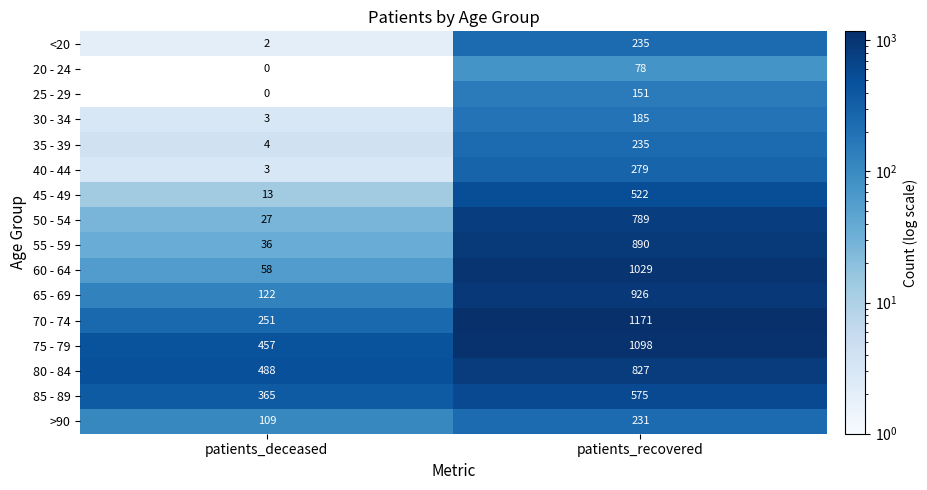

True or false: >90 has a value of 68 at patients_deceased.

False